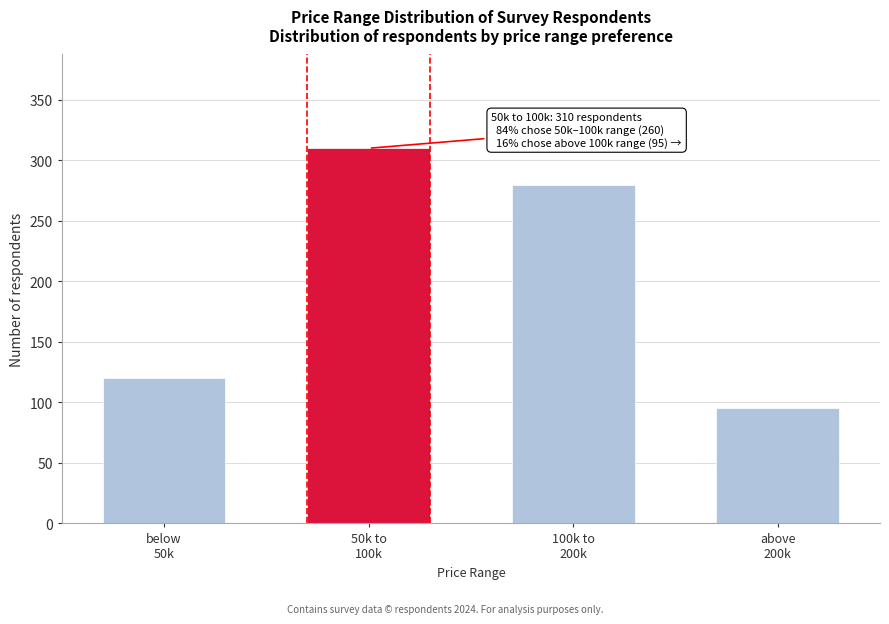

Reading right to left, extract all data points from this chart.

95	280	310	120